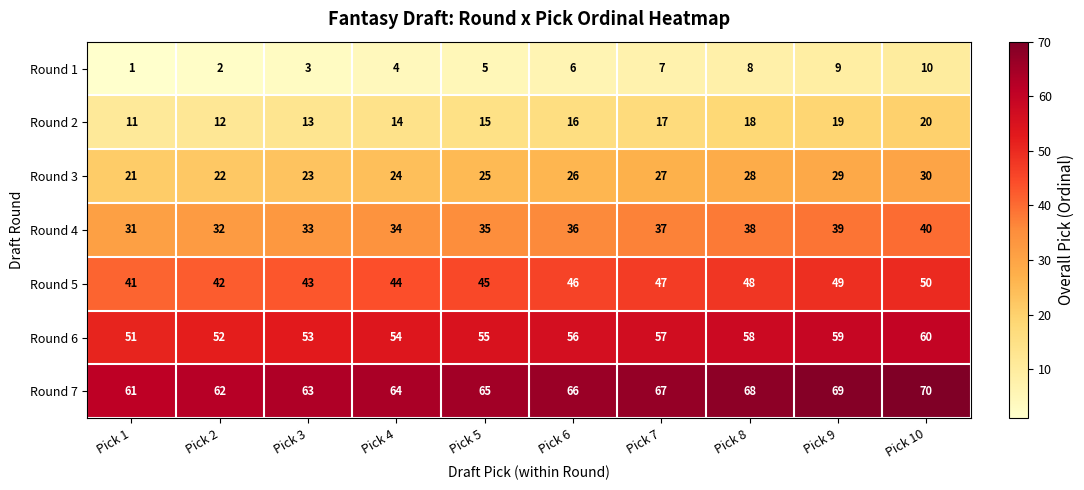

What is the highest value of the Round 5 series?

50